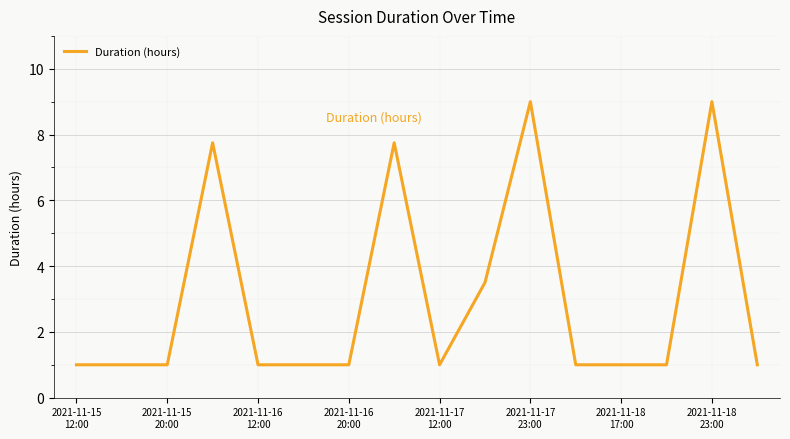

What is the maximum value shown in the chart?

9.0